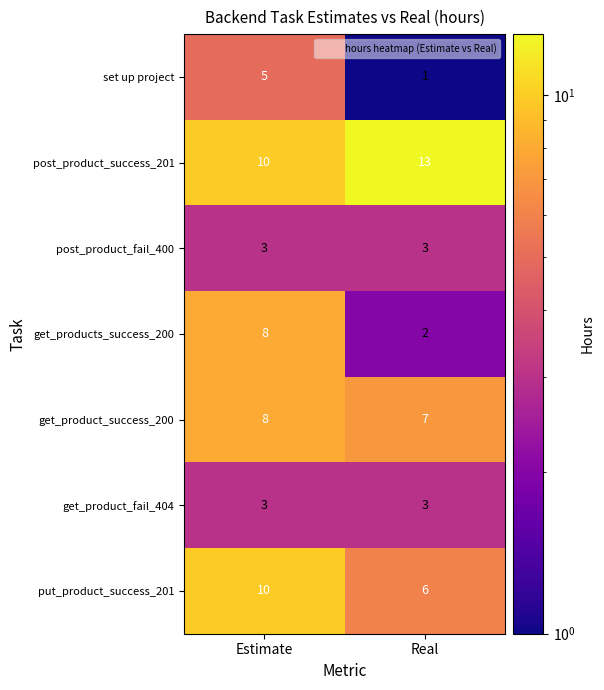

At which category does the chart reach its minimum across all series?

Real